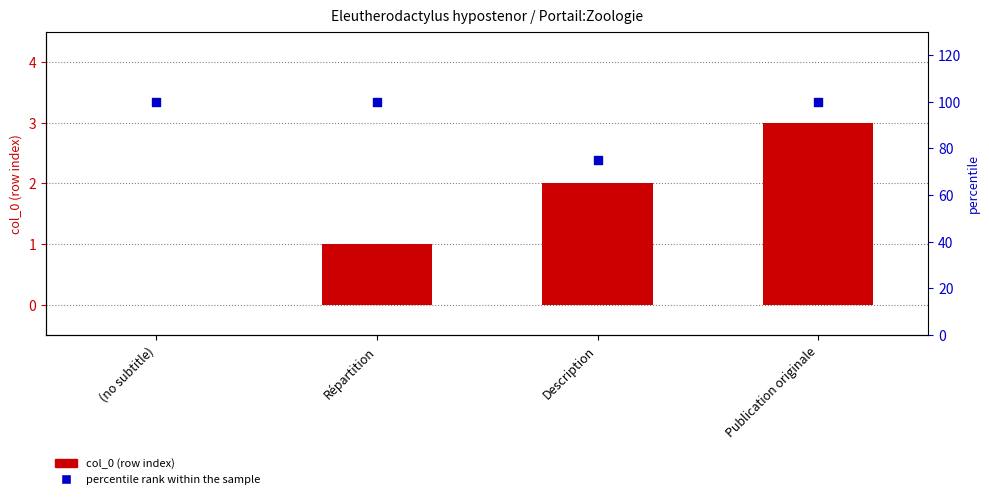

Which series has the widest spread of Y values?

percentile rank within the sample